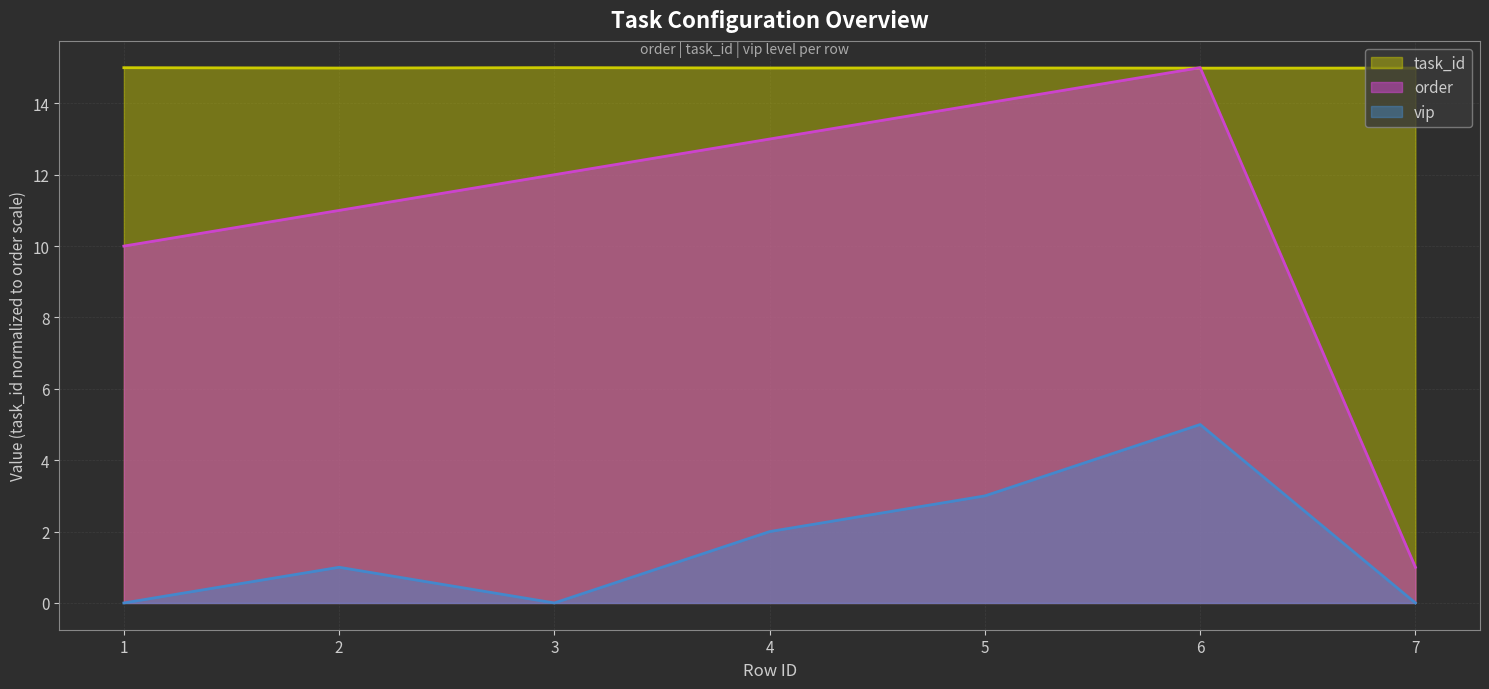

Read the vip value at 5.

3.0